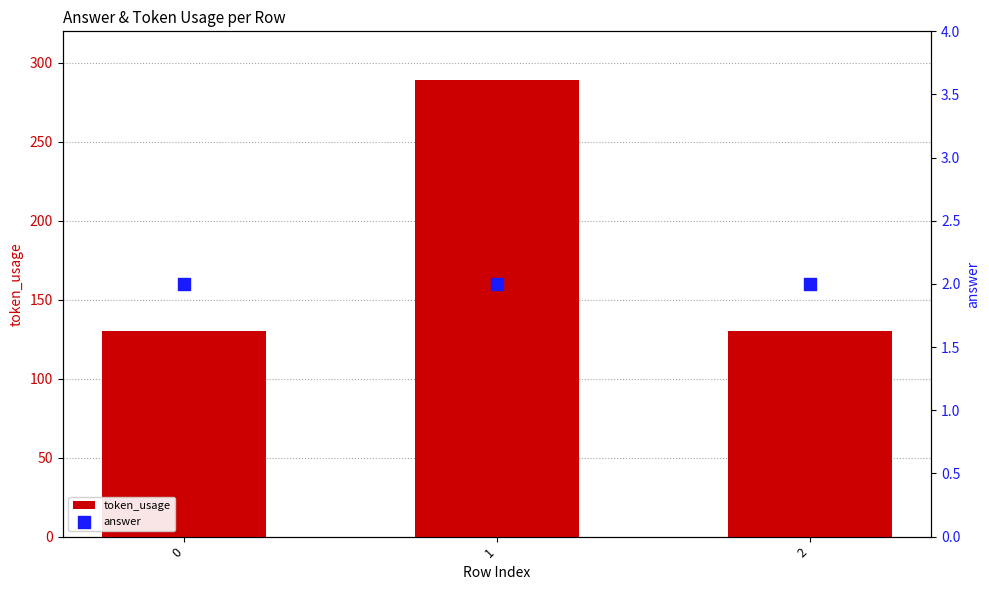

Which series reaches the maximum Y coordinate?

token_usage